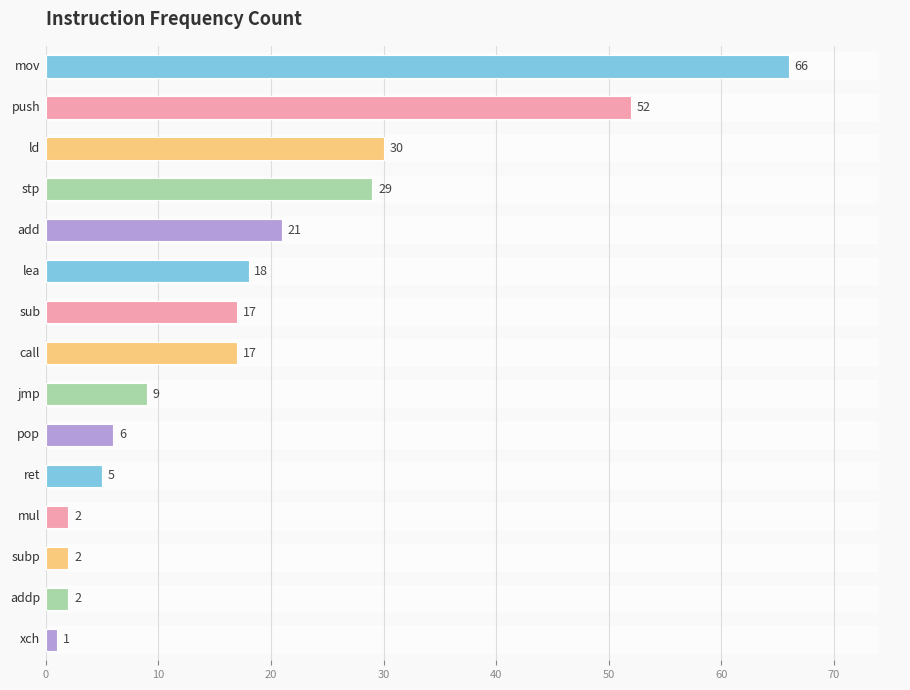

What is the value of the 9th bar from the top?

9